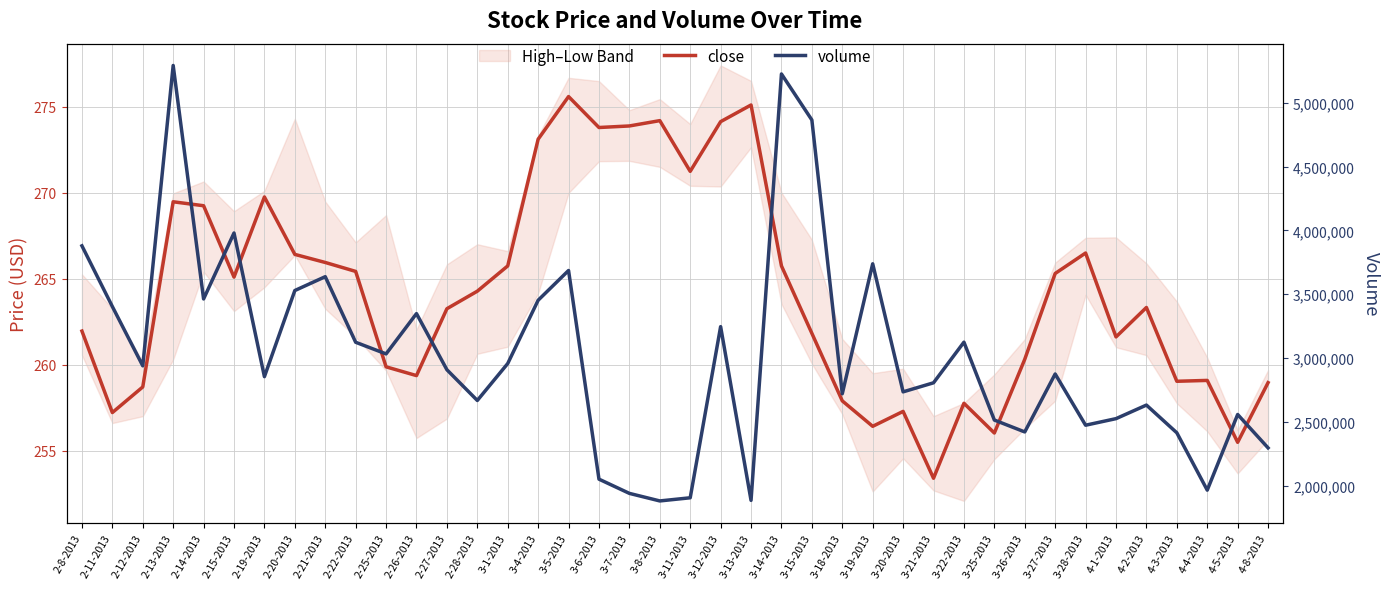

Reading right to left, list all the values displayed in this chart.

close: 4-8-2013=258.9	4-5-2013=255.5	4-4-2013=259.1	4-3-2013=259.0	4-2-2013=263.3	4-1-2013=261.6	3-28-2013=266.5	3-27-2013=265.3	3-26-2013=260.3	3-25-2013=256.0	3-22-2013=257.8	3-21-2013=253.4	3-20-2013=257.3	3-19-2013=256.4	3-18-2013=257.9	3-15-2013=261.8	3-14-2013=265.7	3-13-2013=275.1	3-12-2013=274.1	3-11-2013=271.2	3-8-2013=274.2	3-7-2013=273.9	3-6-2013=273.8	3-5-2013=275.6	3-4-2013=273.1	3-1-2013=265.7	2-28-2013=264.3	2-27-2013=263.2	2-26-2013=259.4	2-25-2013=259.9	2-22-2013=265.4	2-21-2013=265.9	2-20-2013=266.4	2-19-2013=269.8	2-15-2013=265.1	2-14-2013=269.2	2-13-2013=269.5	2-12-2013=258.7	2-11-2013=257.2	2-8-2013=261.9
volume: 4-8-2013=2295573.0	4-5-2013=2557357.0	4-4-2013=1964377.0	4-3-2013=2413784.0	4-2-2013=2631038.0	4-1-2013=2524725.0	3-28-2013=2473257.0	3-27-2013=2874824.0	3-26-2013=2420504.0	3-25-2013=2513758.0	3-22-2013=3124199.0	3-21-2013=2805646.0	3-20-2013=2734710.0	3-19-2013=3738396.0	3-18-2013=2719833.0	3-15-2013=4865572.0	3-14-2013=5226150.0	3-13-2013=1884115.0	3-12-2013=3245906.0	3-11-2013=1904465.0	3-8-2013=1879762.0	3-7-2013=1938987.0	3-6-2013=2050452.0	3-5-2013=3685983.0	3-4-2013=3452783.0	3-1-2013=2956724.0	2-28-2013=2667199.0	2-27-2013=2908010.0	2-26-2013=3348011.0	2-25-2013=3032109.0	2-22-2013=3123402.0	2-21-2013=3637396.0	2-20-2013=3528862.0	2-19-2013=2853752.0	2-15-2013=3979832.0	2-14-2013=3462780.0	2-13-2013=5292996.0	2-12-2013=2938660.0	2-11-2013=3403403.0	2-8-2013=3879078.0